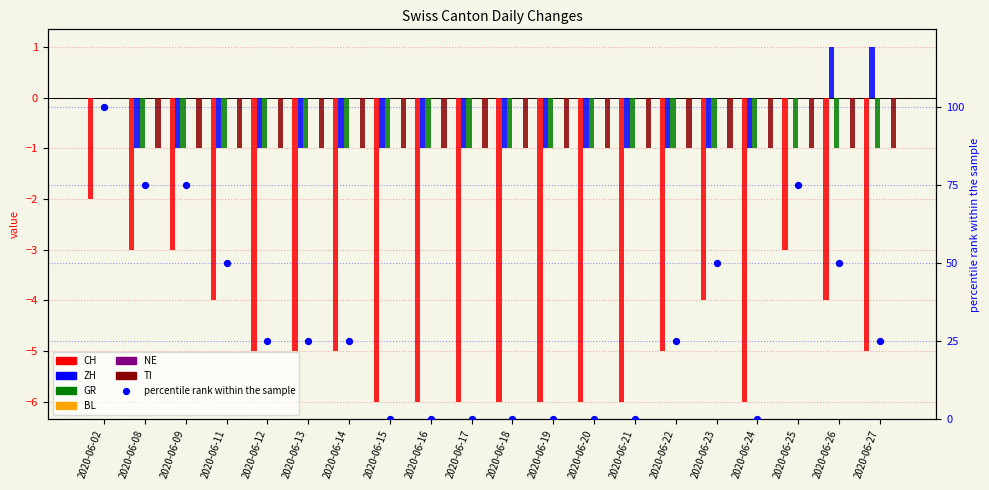

Which series contains the highest Y value?

ZH